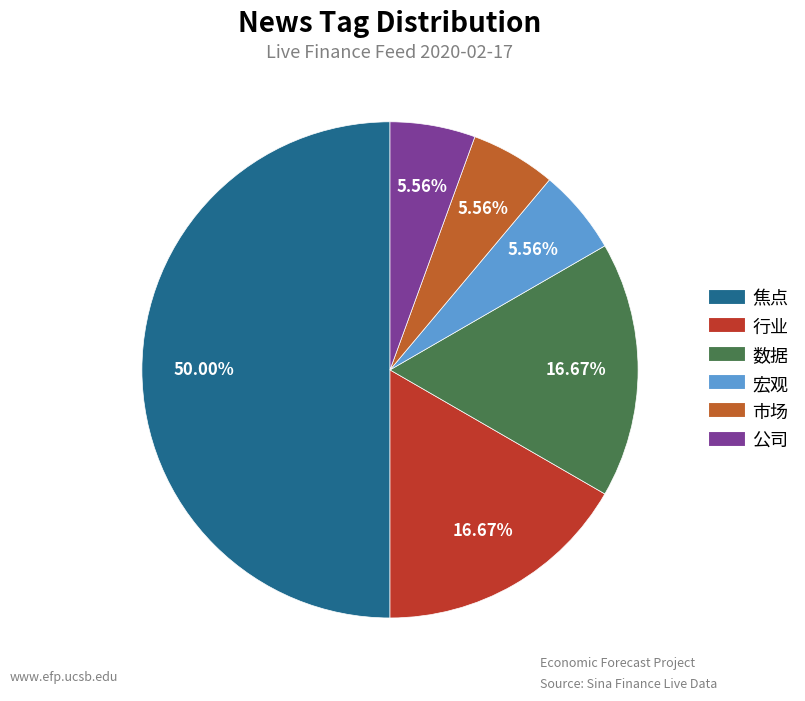

Is it true that 数据 is 23% of the pie?

False